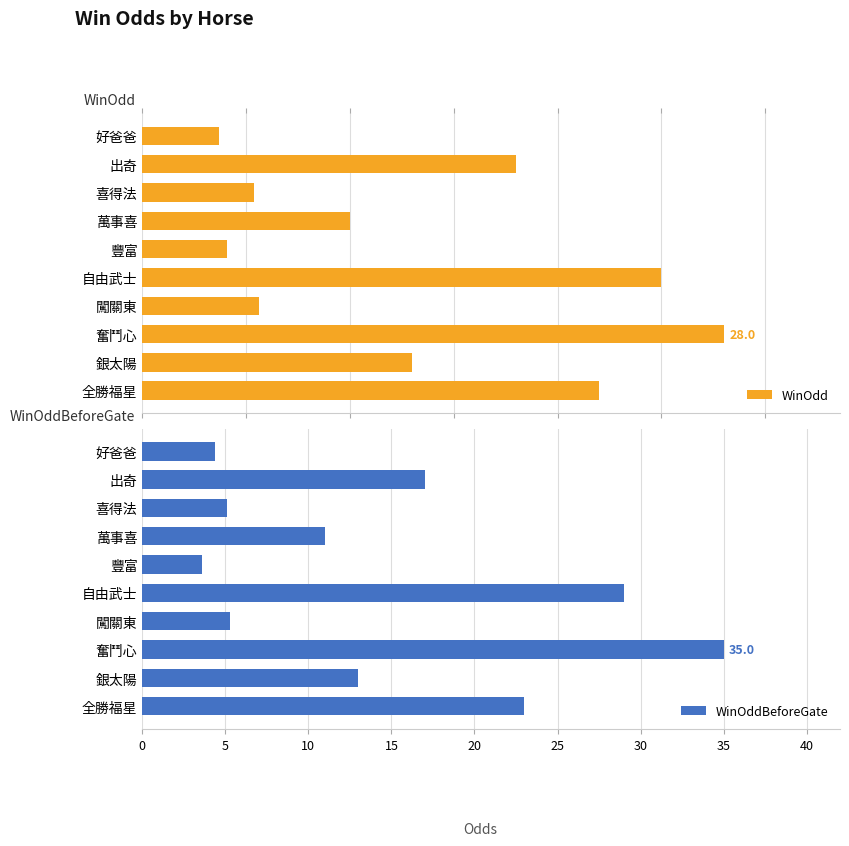

Reading left to right, list all the values displayed in this chart.

WinOdd: 3.7	18.0	5.4	10.0	4.1	25.0	5.6	28.0	13.0	22.0
WinOddBeforeGate: 4.4	17.0	5.1	11.0	3.6	29.0	5.3	35.0	13.0	23.0